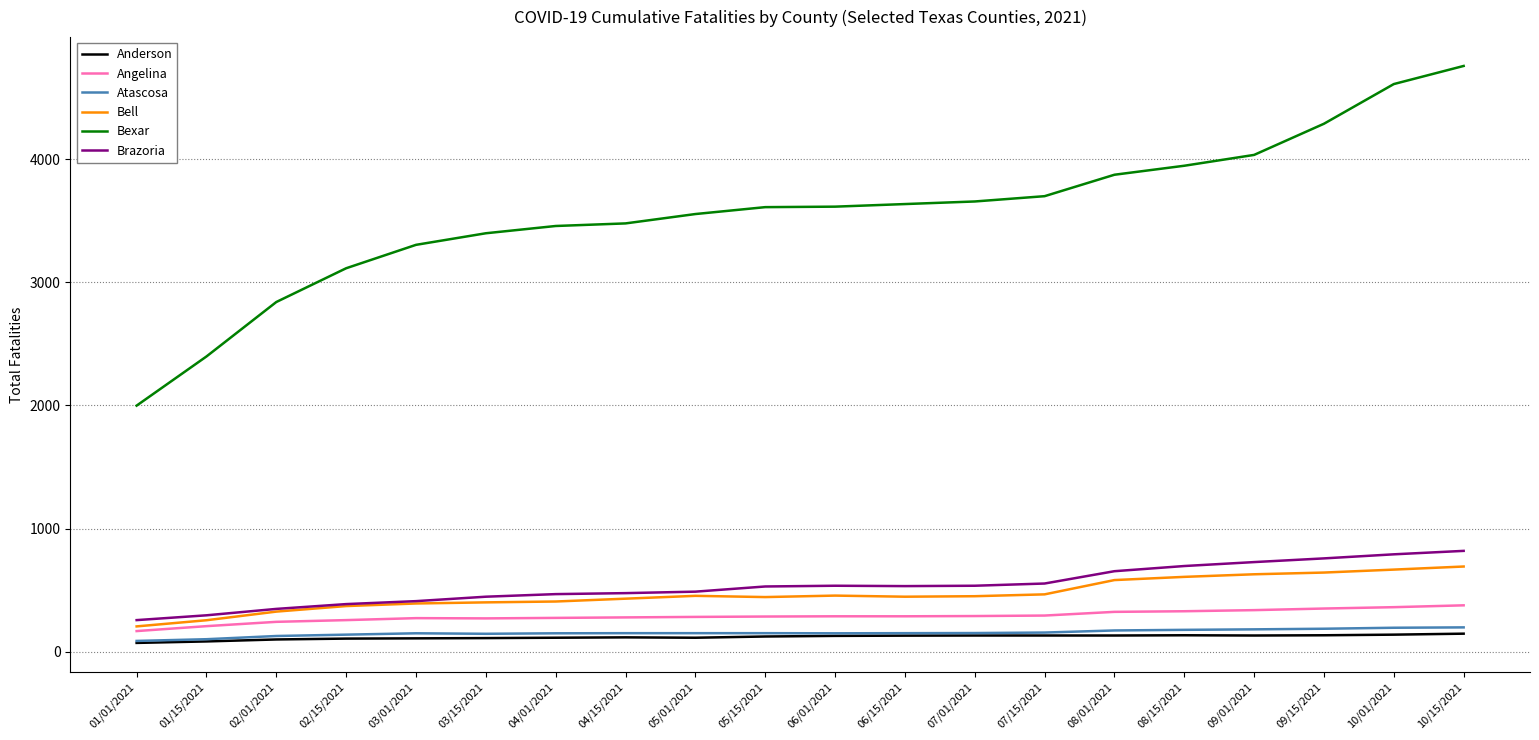

Between 01/01/2021 and 08/01/2021, which series saw the biggest shift?

Bexar